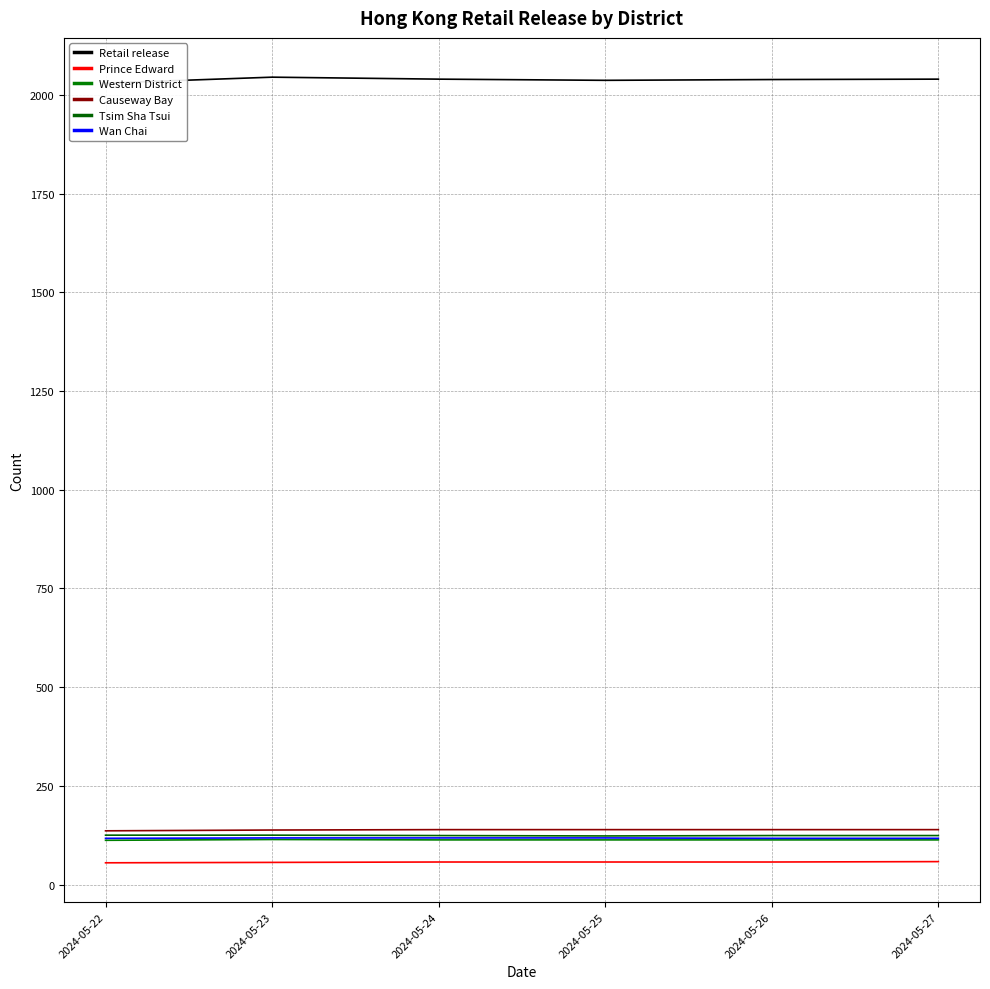

Which series changed the most between 2024-05-24 and 2024-05-25?

Retail release